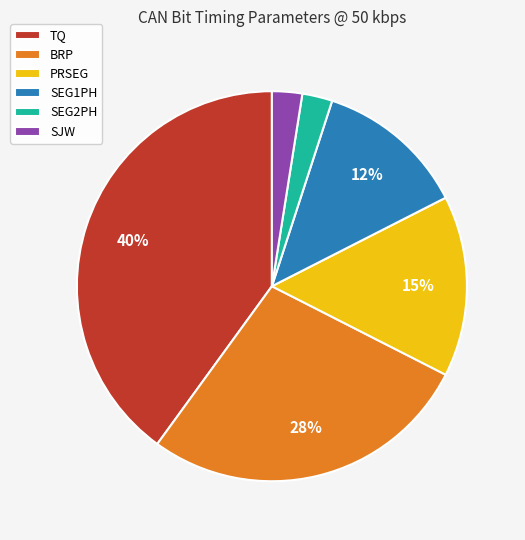

Between BRP and TQ, which is larger?

TQ